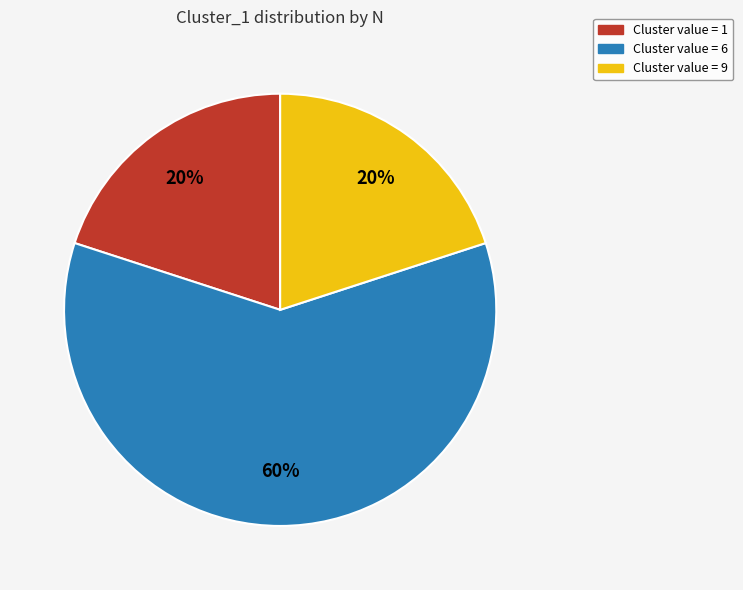

How many slices are in this pie chart?

3